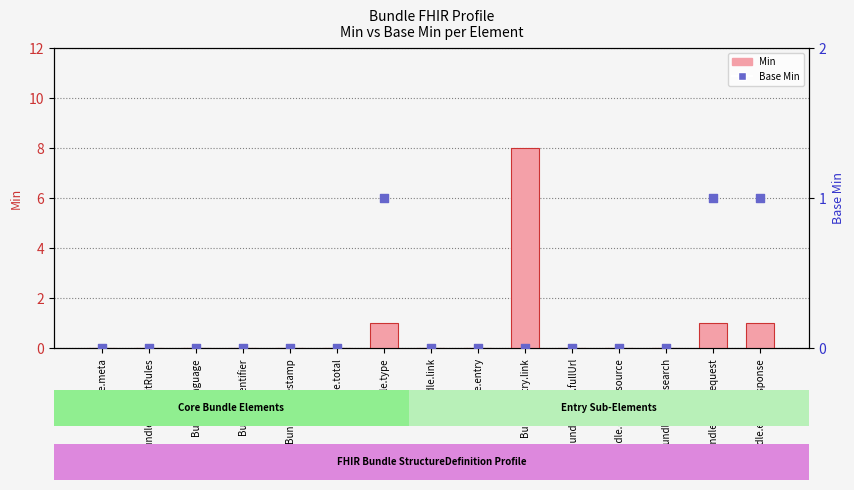

At which category is the sum across all series the highest?

Bundle.entry.link